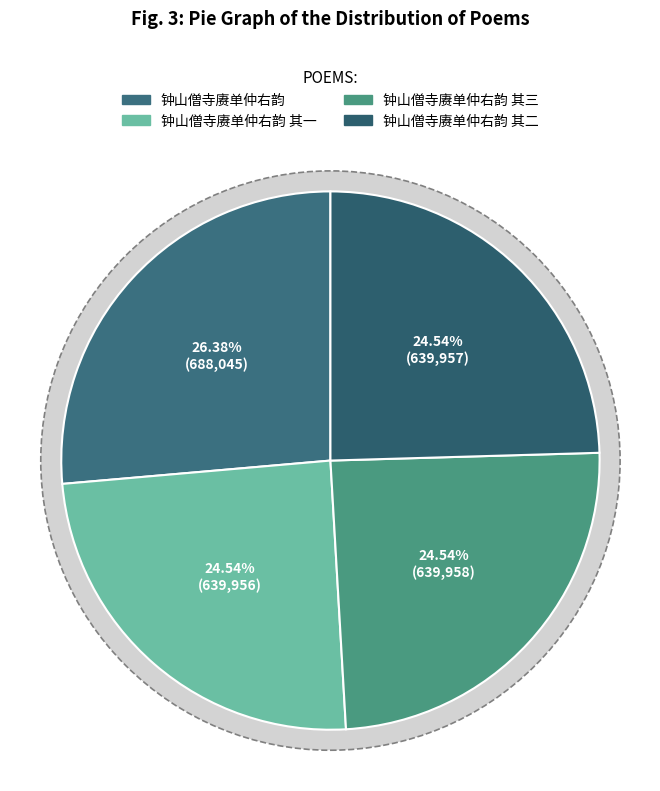

To the nearest percent, what portion does 钟山僧寺赓单仲右韵 其二 represent?

25%